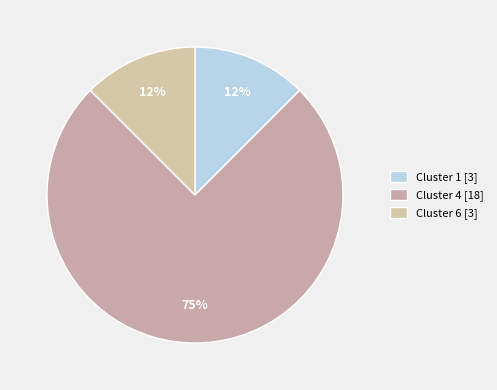

Is there a majority slice in this chart?

Yes